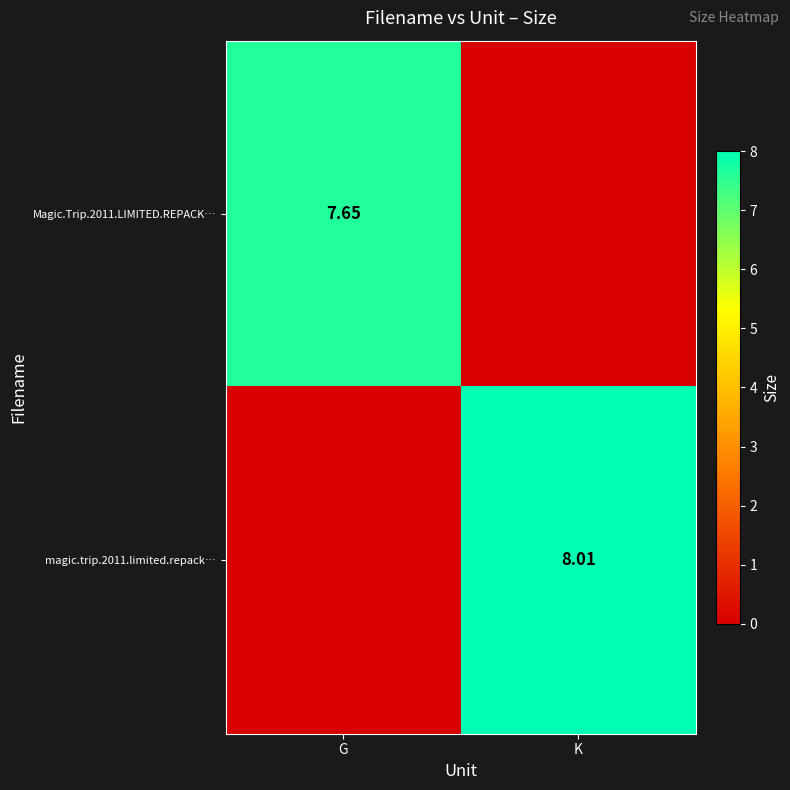

Is the value of magic.trip.2011.limited.repack… at K greater than the value of Magic.Trip.2011.LIMITED.REPACK… at G?

Yes